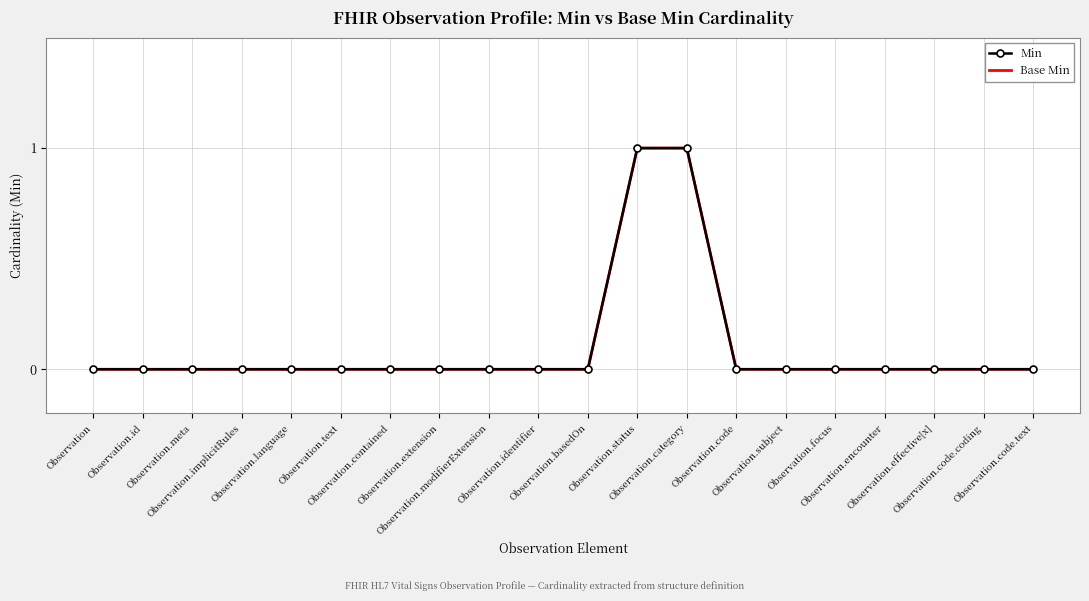

What is the difference between the maximum and minimum values in the Base Min series?

1